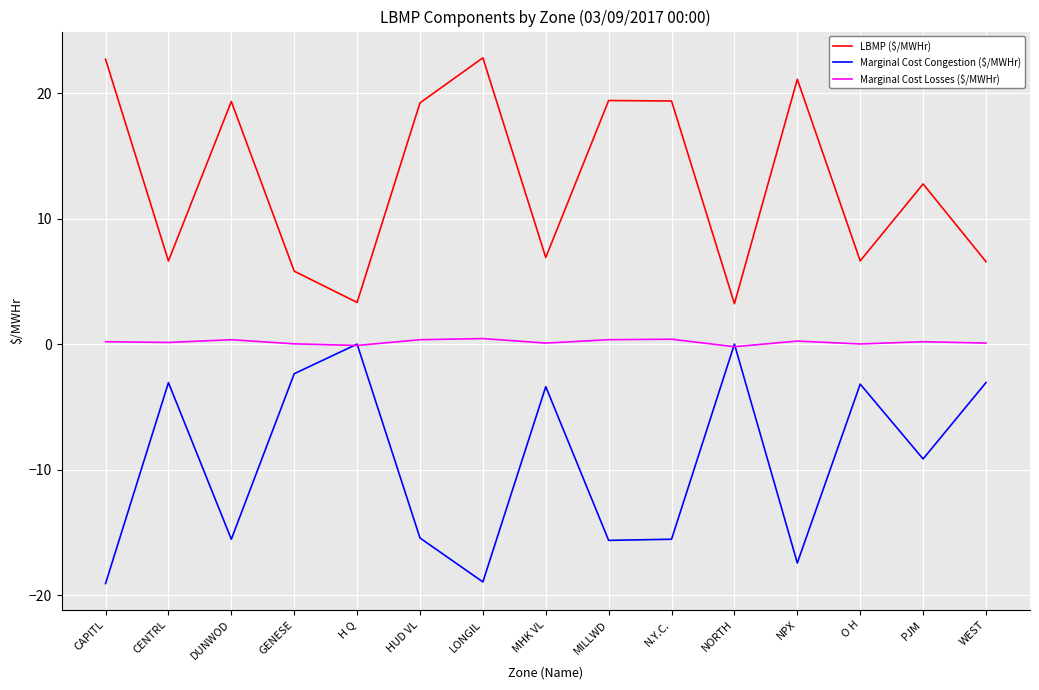

Rank the series by their maximum value, from lowest to highest.

Marginal Cost Congestion ($/MWHr), Marginal Cost Losses ($/MWHr), LBMP ($/MWHr)